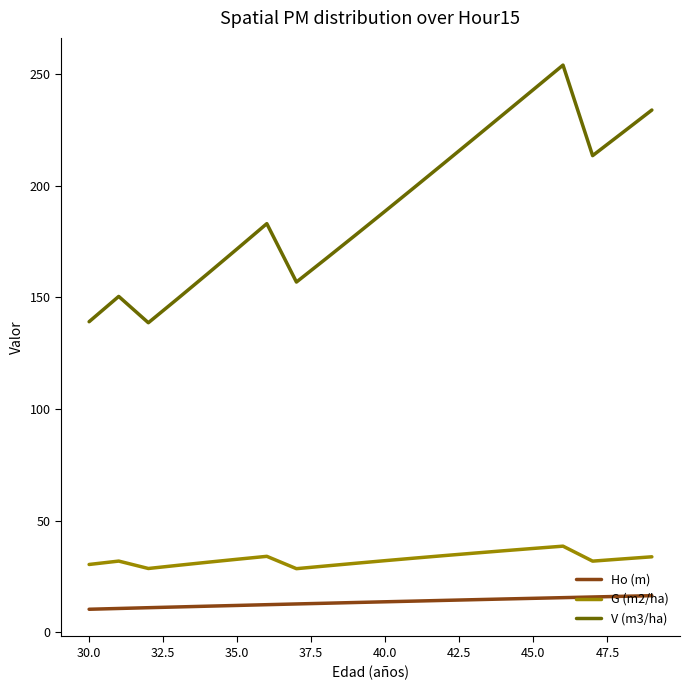

Count the number of data series in this chart.

3